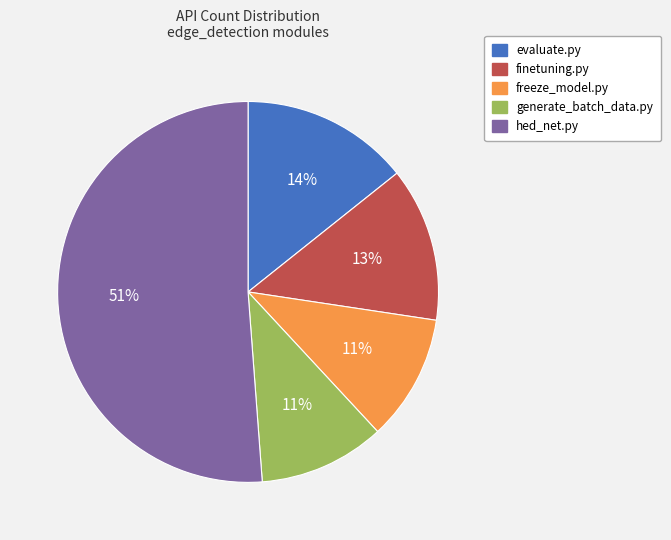

To the nearest percent, what portion does hed_net.py represent?

51%